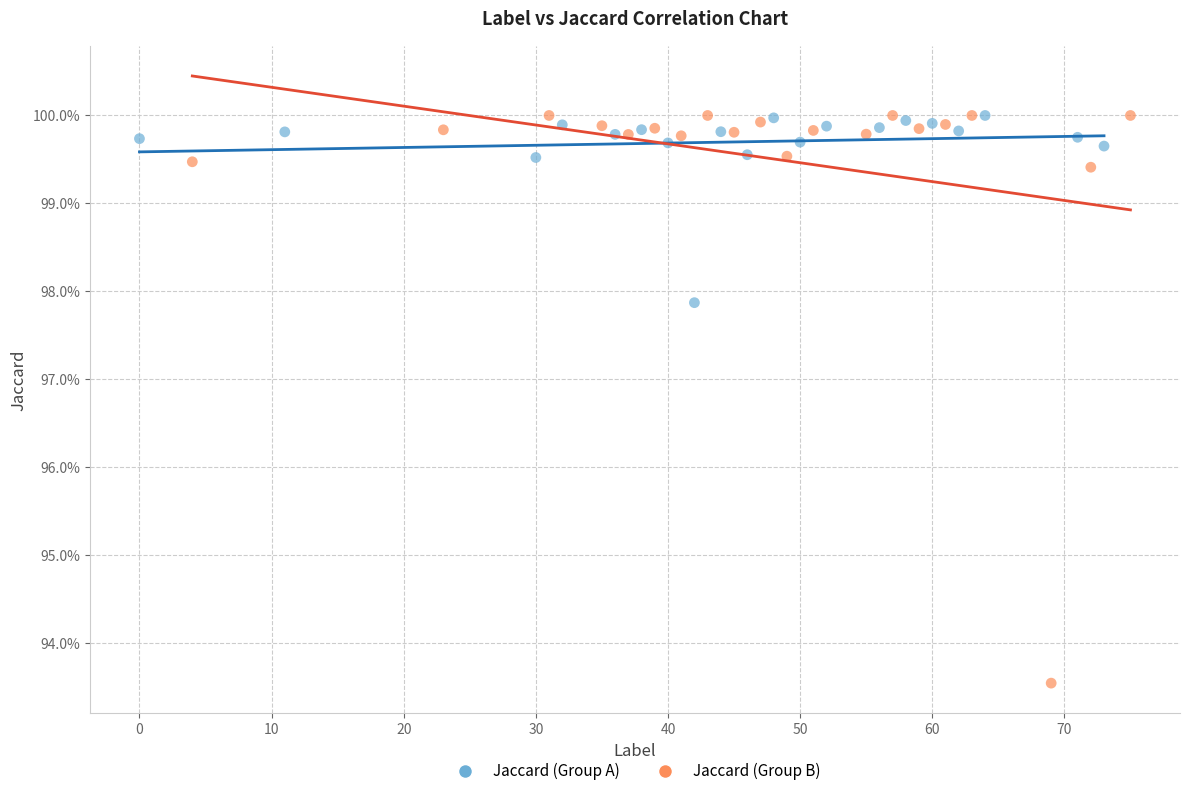

What are all the series names shown in the legend?

Jaccard (Group A), Jaccard (Group B)